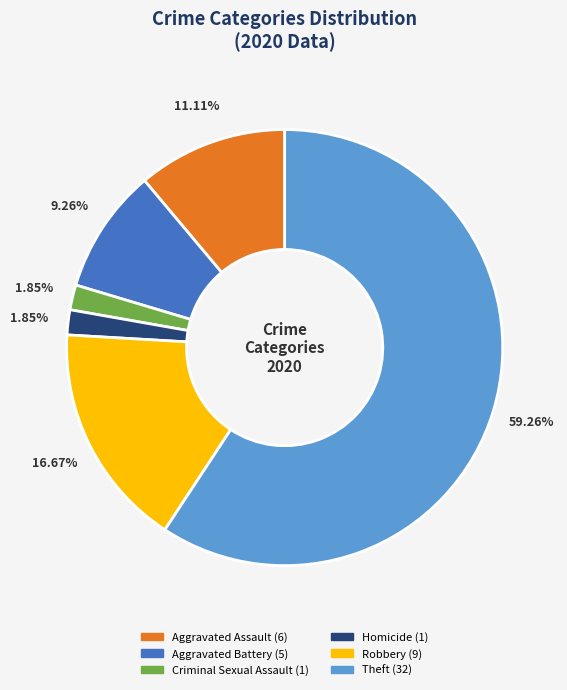

Is there any slice that represents more than half of the pie?

Yes